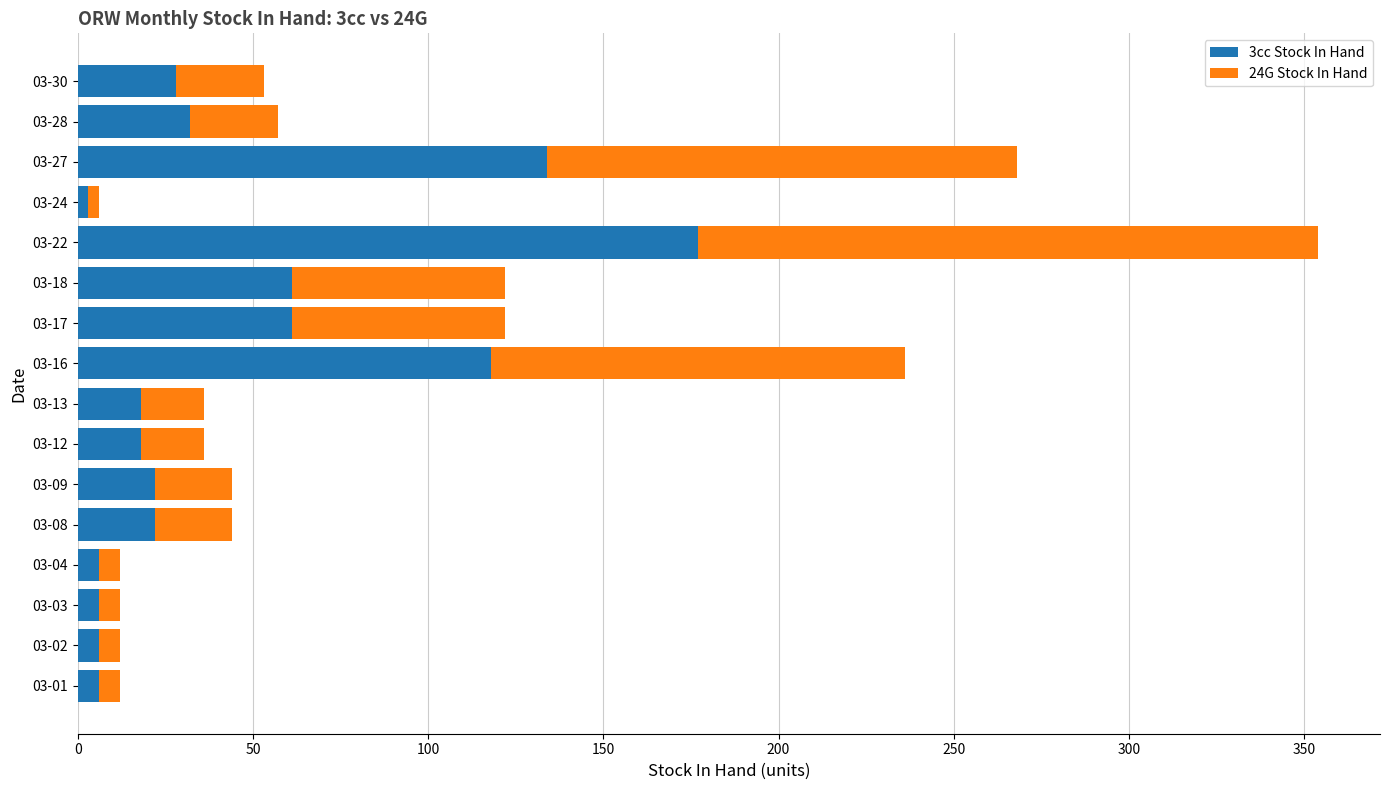

The value of 3cc Stock In Hand at 03-17 is 61. True or false?

True